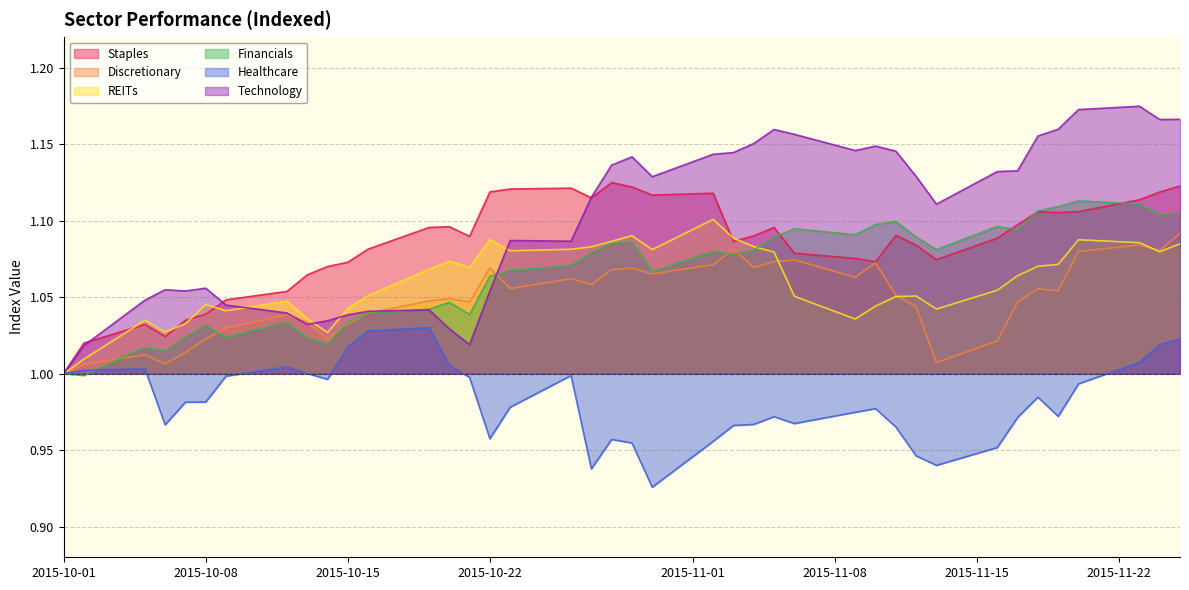

Reading right to left, transcribe all the data shown in this chart.

Staples: 1.1	1.1	1.1	1.1	1.1	1.1	1.1	1.1	1.1	1.1	1.1	1.1	1.1	1.1	1.1	1.1	1.1	1.1	1.1	1.1	1.1	1.1	1.1	1.1	1.1	1.1	1.1	1.1	1.1	1.1	1.1	1.1	1.1	1.0	1.0	1.0	1.0	1.0	1.0	1.0
Discretionary: 1.1	1.1	1.1	1.1	1.1	1.1	1.0	1.0	1.0	1.0	1.1	1.1	1.1	1.1	1.1	1.1	1.1	1.1	1.1	1.1	1.1	1.1	1.1	1.1	1.1	1.0	1.0	1.0	1.0	1.0	1.0	1.0	1.0	1.0	1.0	1.0	1.0	1.0	1.0	1.0
REITs: 1.1	1.1	1.1	1.1	1.1	1.1	1.1	1.1	1.0	1.1	1.1	1.0	1.0	1.1	1.1	1.1	1.1	1.1	1.1	1.1	1.1	1.1	1.1	1.1	1.1	1.1	1.1	1.1	1.1	1.0	1.0	1.0	1.0	1.0	1.0	1.0	1.0	1.0	1.0	1.0
Financials: 1.1	1.1	1.1	1.1	1.1	1.1	1.1	1.1	1.1	1.1	1.1	1.1	1.1	1.1	1.1	1.1	1.1	1.1	1.1	1.1	1.1	1.1	1.1	1.1	1.1	1.0	1.0	1.0	1.0	1.0	1.0	1.0	1.0	1.0	1.0	1.0	1.0	1.0	1.0	1.0
Healthcare: 1.0	1.0	1.0	1.0	1.0	1.0	1.0	1.0	0.9	0.9	1.0	1.0	1.0	1.0	1.0	1.0	1.0	1.0	0.9	1.0	1.0	0.9	1.0	1.0	1.0	1.0	1.0	1.0	1.0	1.0	1.0	1.0	1.0	1.0	1.0	1.0	1.0	1.0	1.0	1.0
Technology: 1.2	1.2	1.2	1.2	1.2	1.2	1.1	1.1	1.1	1.1	1.1	1.1	1.1	1.2	1.2	1.2	1.1	1.1	1.1	1.1	1.1	1.1	1.1	1.1	1.1	1.0	1.0	1.0	1.0	1.0	1.0	1.0	1.0	1.0	1.1	1.1	1.1	1.0	1.0	1.0